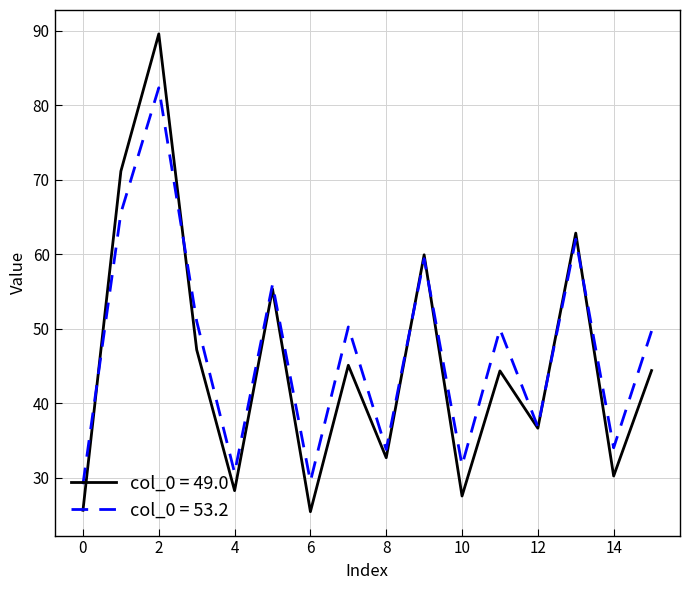

Rank the series by their maximum value, from highest to lowest.

col_0 = 49.0, col_0 = 53.2